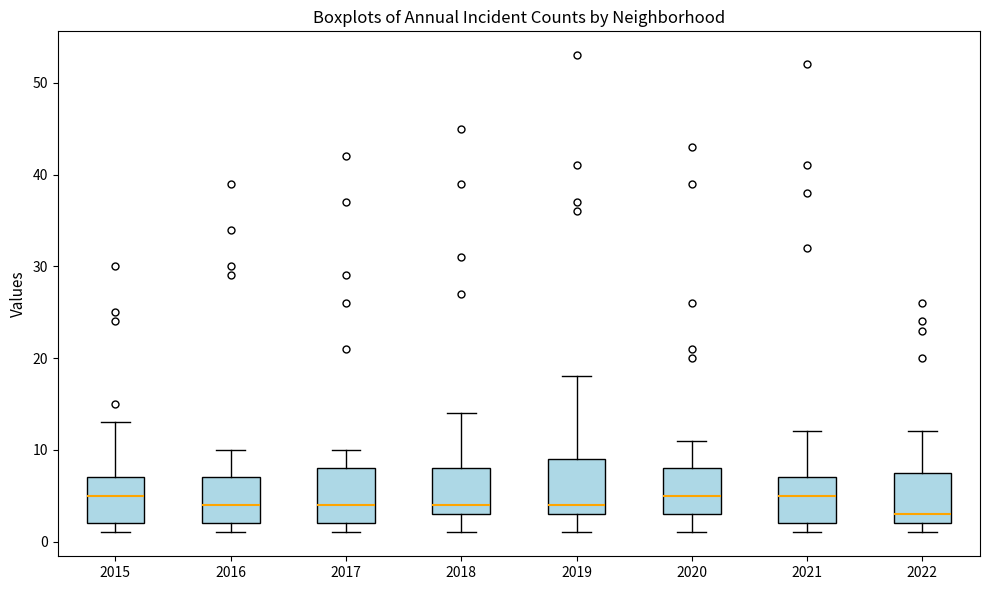

Where is the lower edge of the box at x = 2016 on the y-axis? The values are not printed on the chart, so give them approximately, as read against the axis.

2